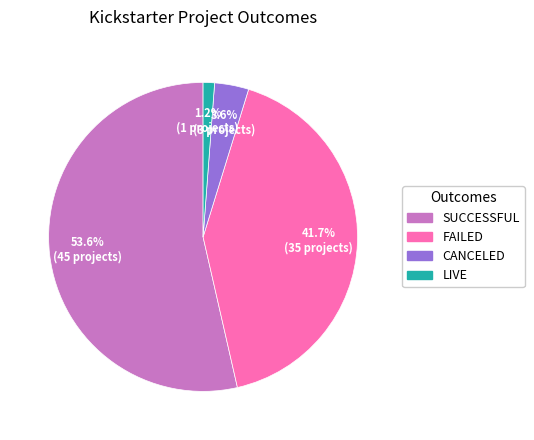

Is there a majority slice in this chart?

Yes